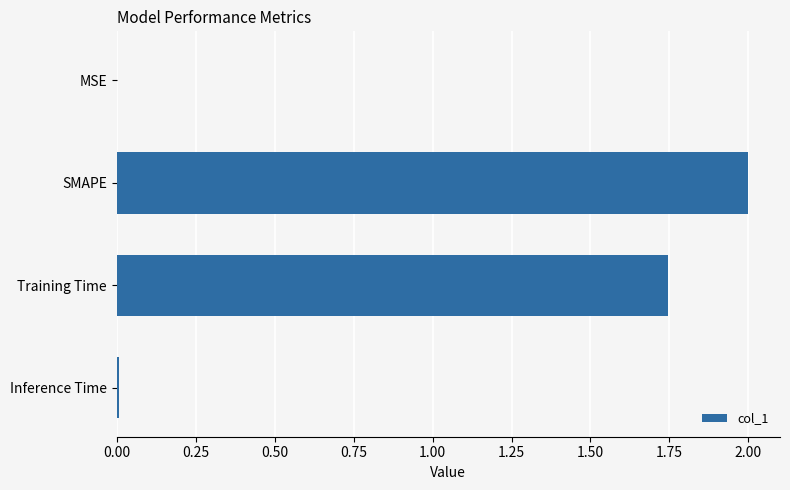

Between MSE and SMAPE, which is larger?

SMAPE